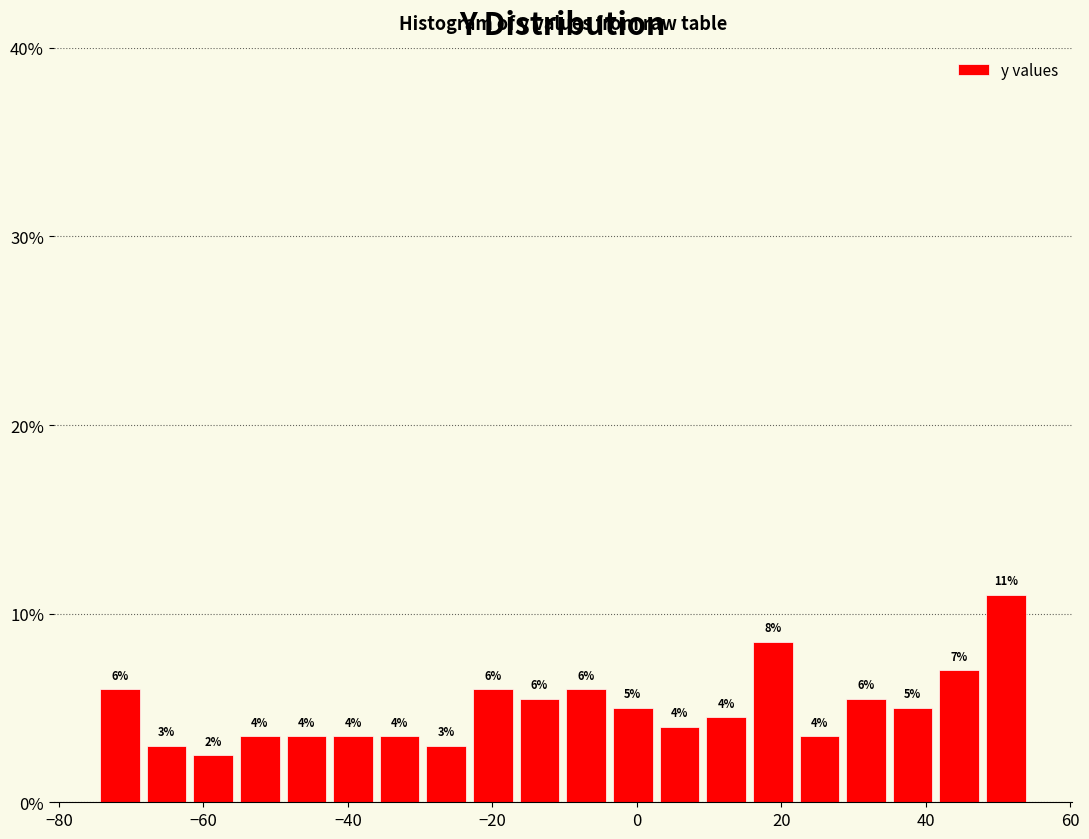

Around what value on the x-axis is the tallest bar? Give the approximate position of its centre, as read against the axis.

52